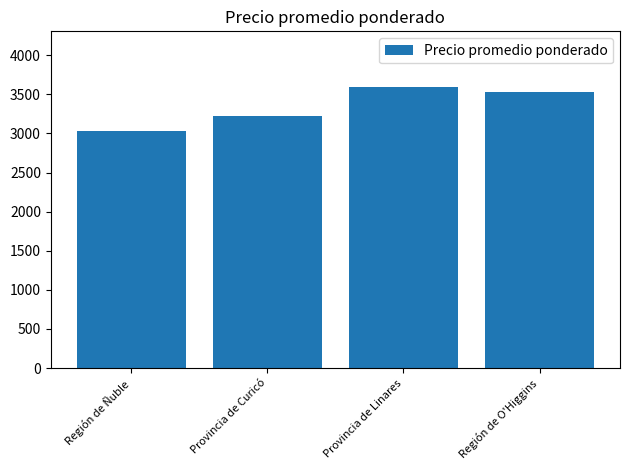

Where is the data nearest to the value 3306?

Provincia de Curicó